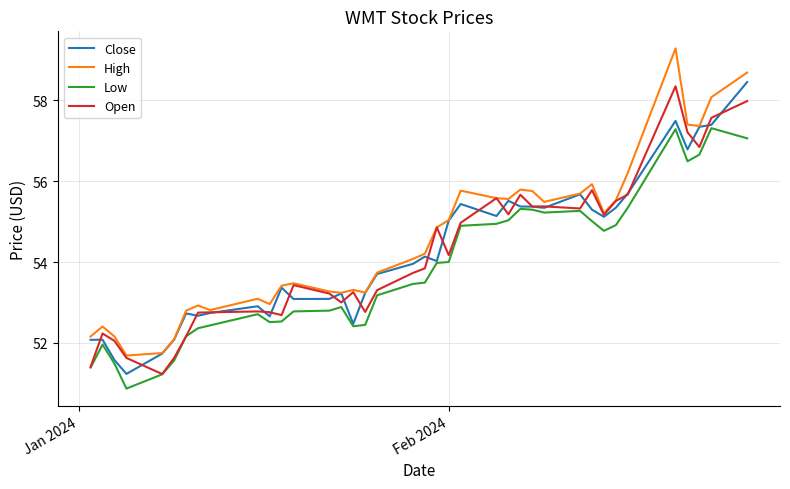

What is the lowest value of the Low series?

50.9